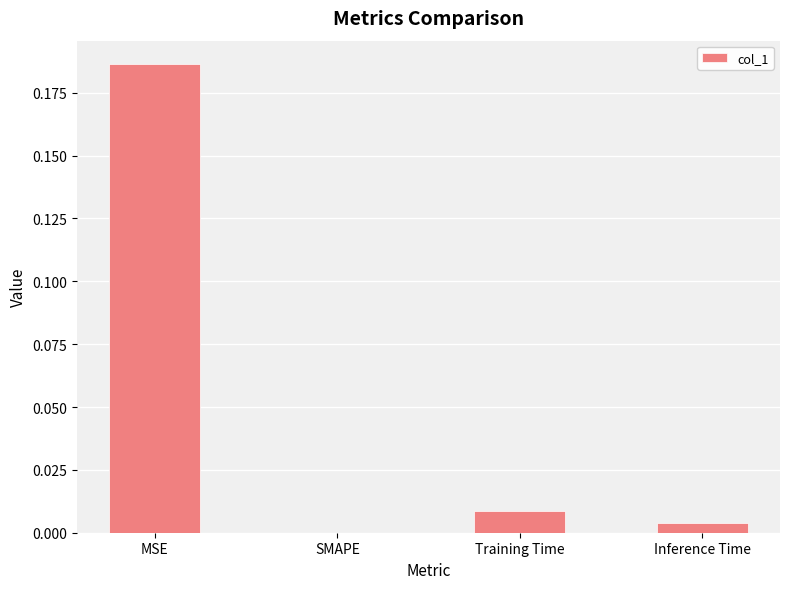

Is it true that the value at Training Time is 0.0?

True